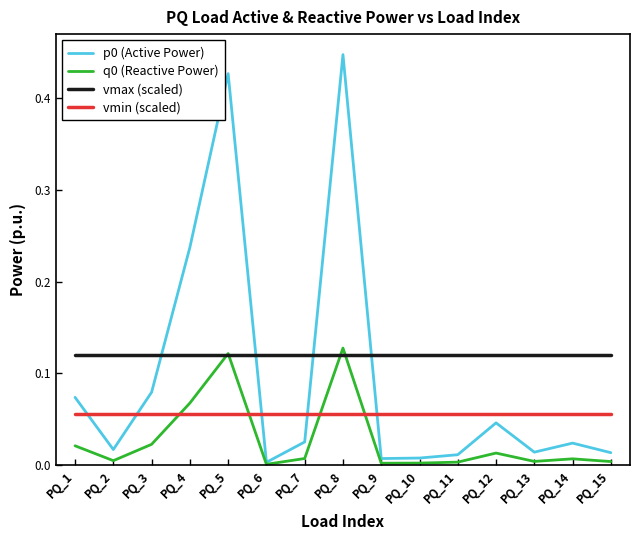

Is the value of vmin (scaled) at PQ_13 greater than the value of vmax (scaled) at PQ_8?

No